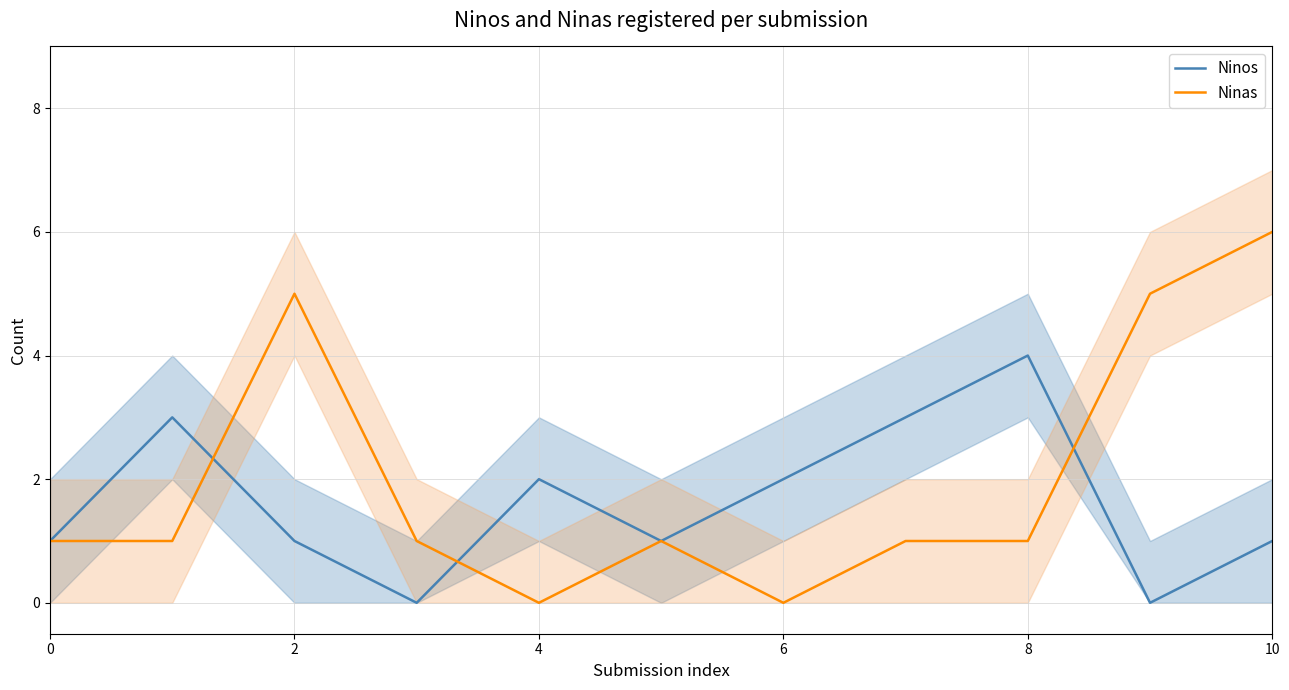

Is this an area chart (filled region under the line)?

No